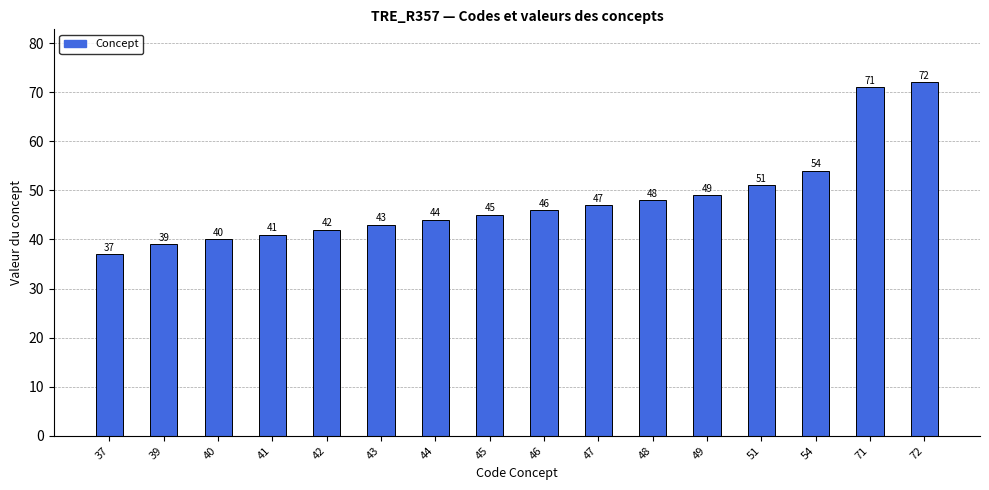

What is the difference between the second highest and second lowest values?

32